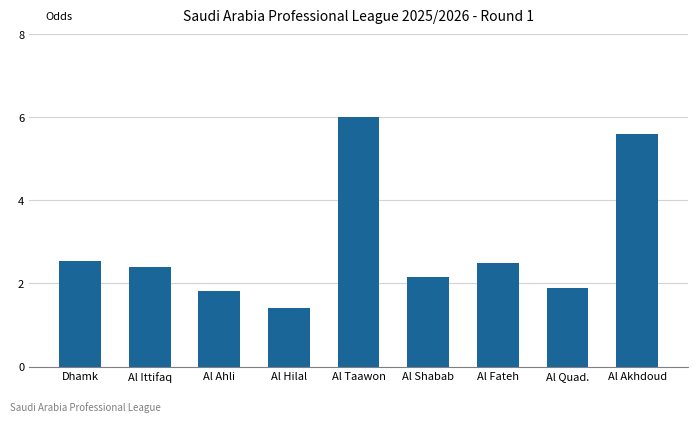

What is the difference between the maximum and minimum values?

4.6